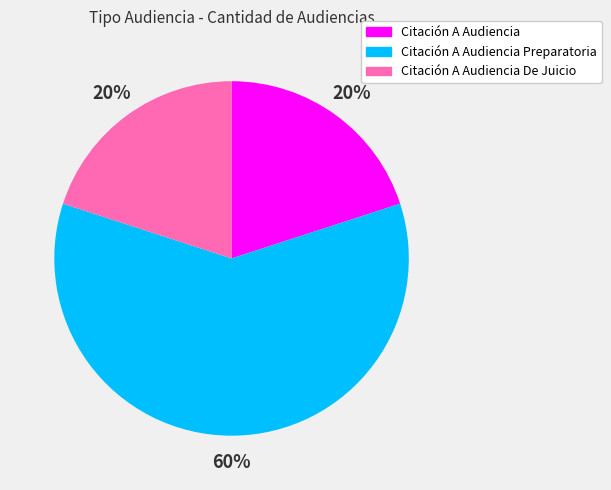

Is the sum of Citación A Audiencia Preparatoria and Citación A Audiencia greater than half?

Yes